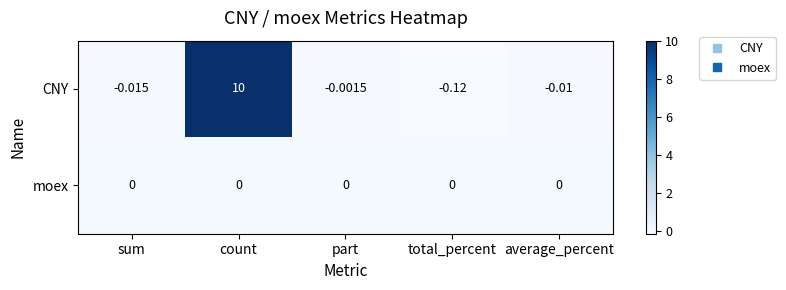

Between sum and count, which series saw the biggest shift?

CNY